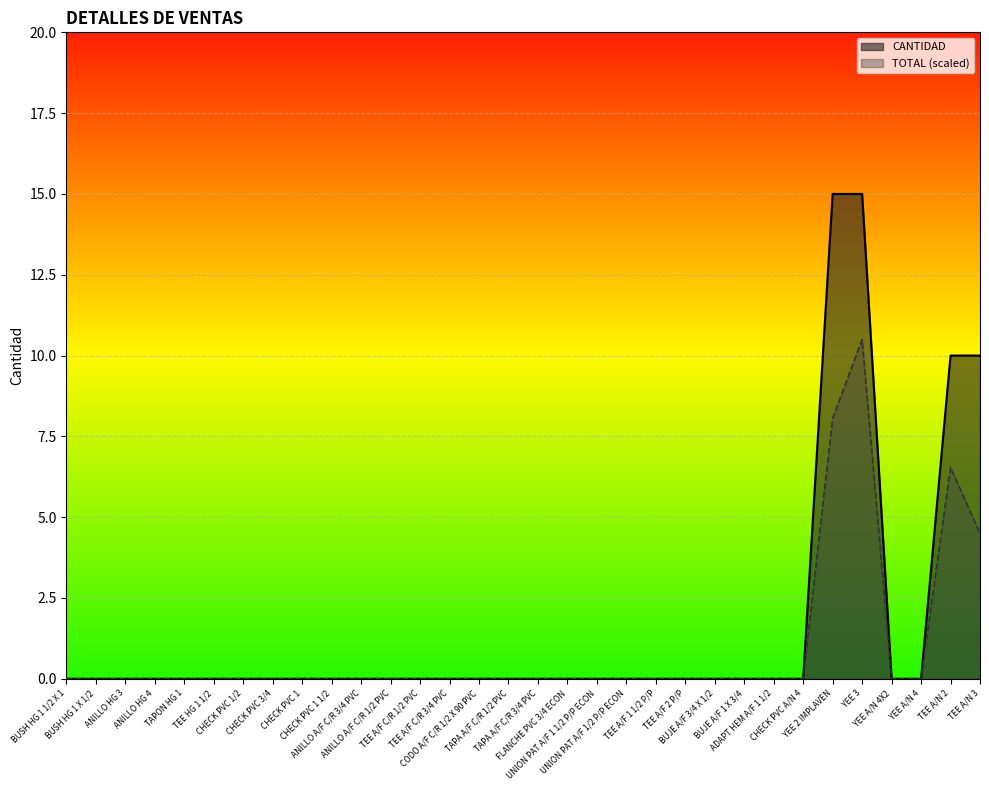

At which category does the chart reach its minimum across all series?

BUSH HG 1 1/2 X 1